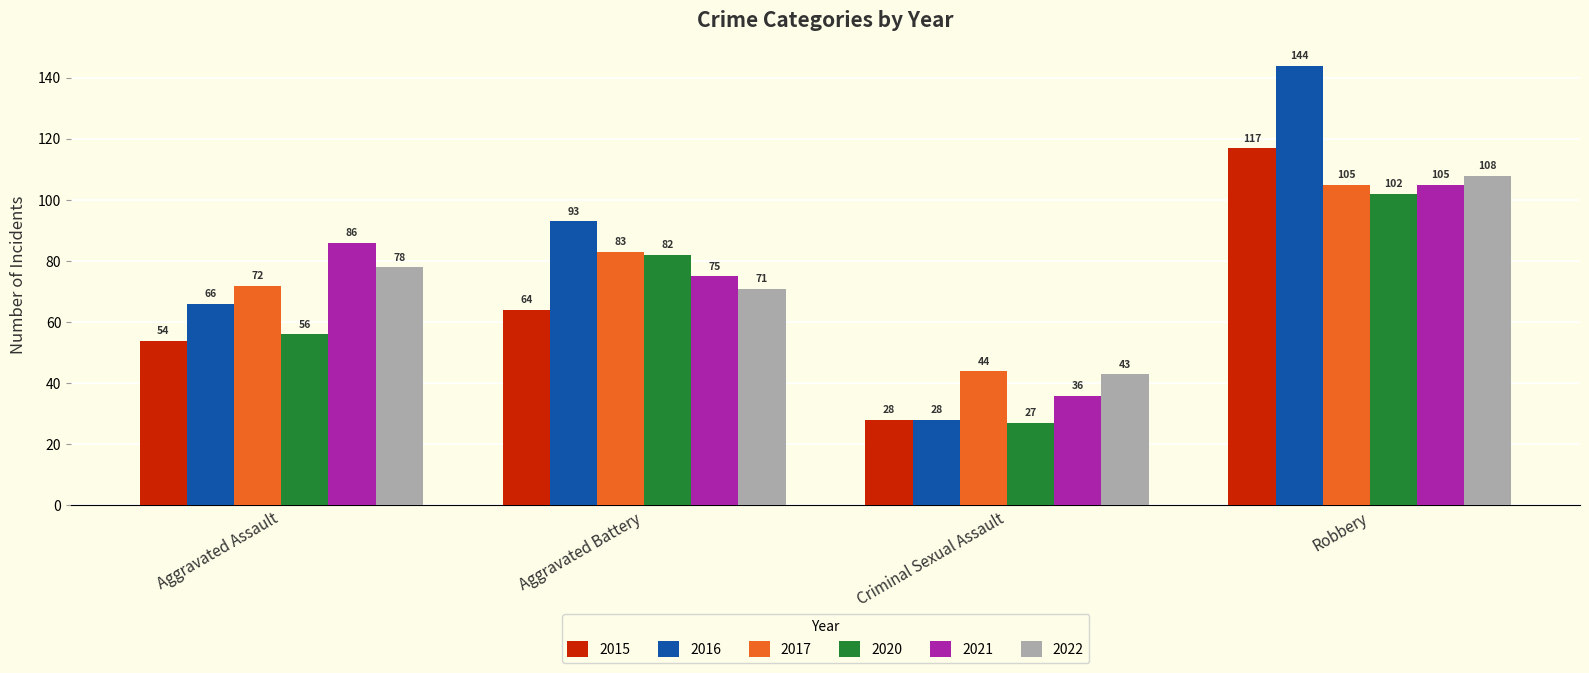

Count the number of categories in the chart.

4